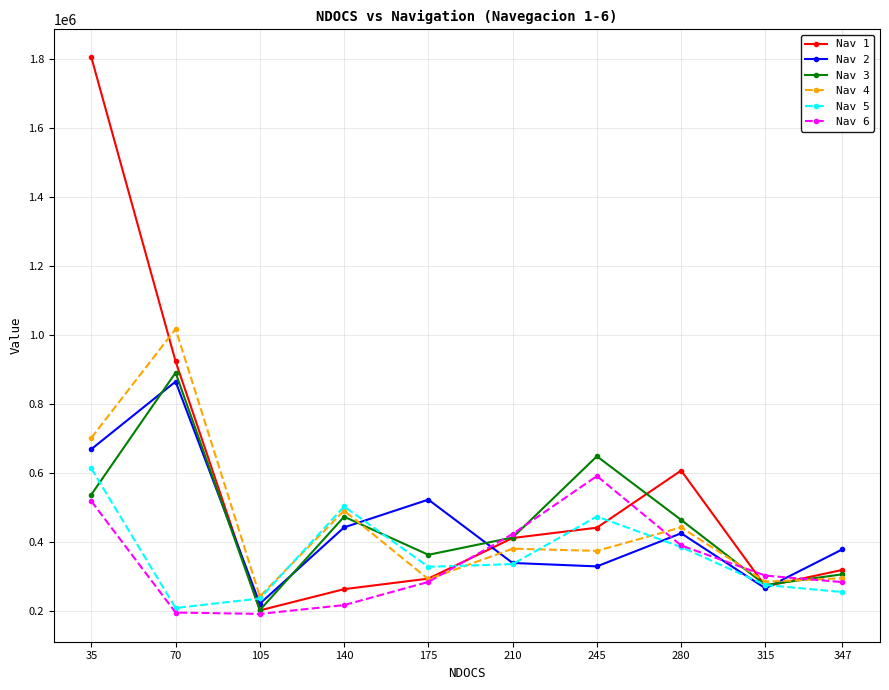

True or false: Nav 4 has a value of 290857 at 175.

True